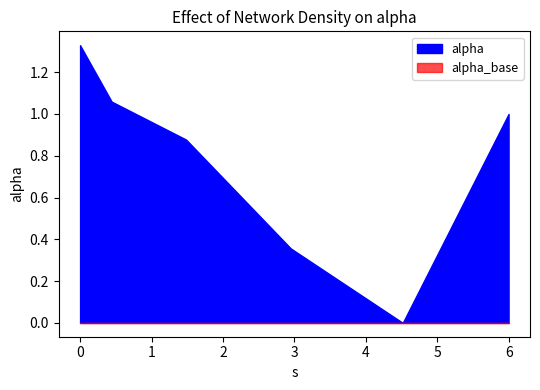

How many data points does each series have?

6